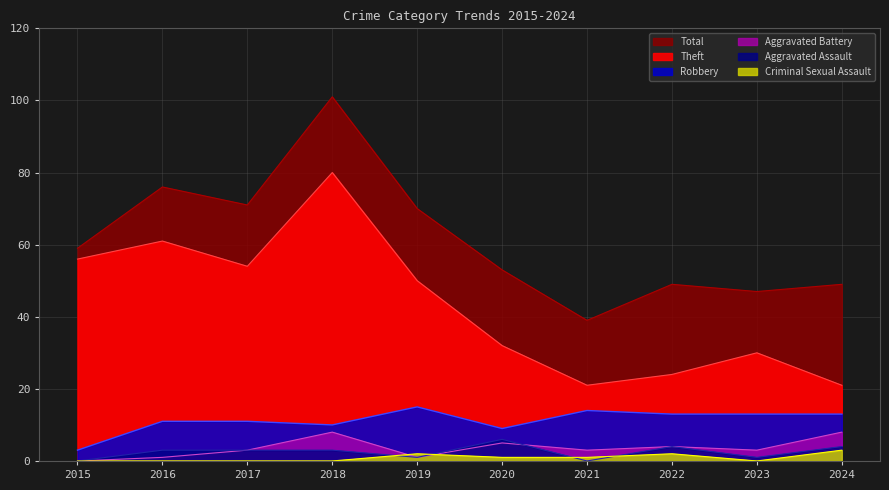

True or false: Aggravated Assault and Robbery intersect in this chart.

False